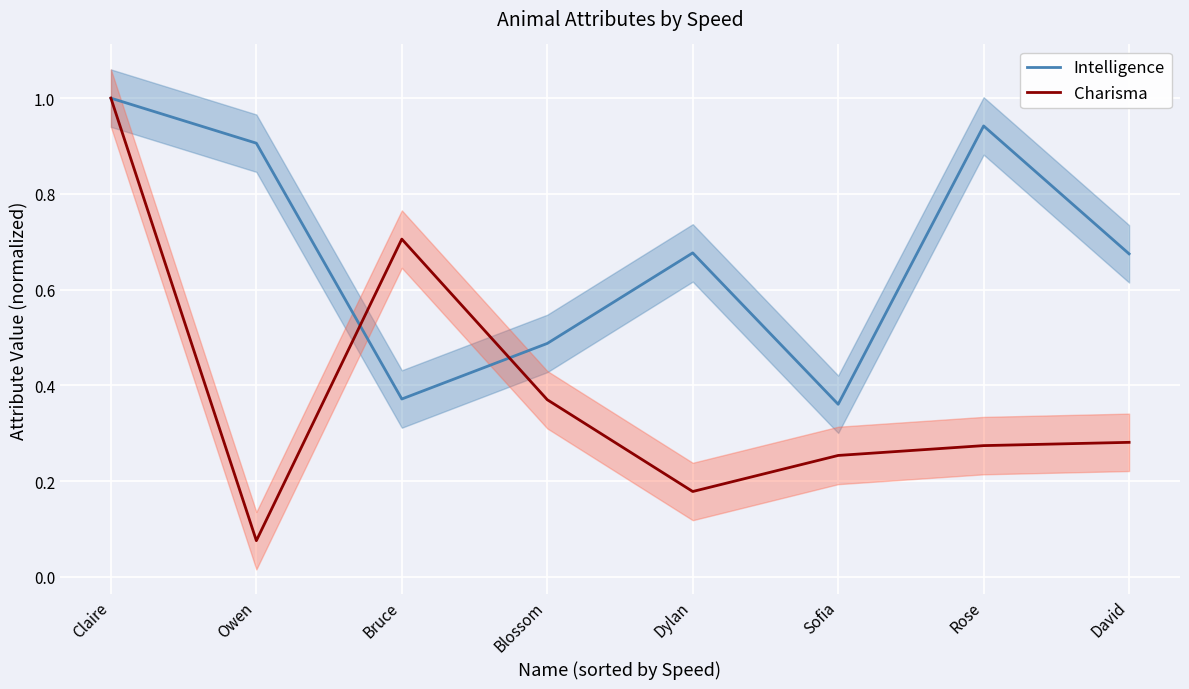

What is the sum of the Intelligence values at Rose and Dylan?

1.6